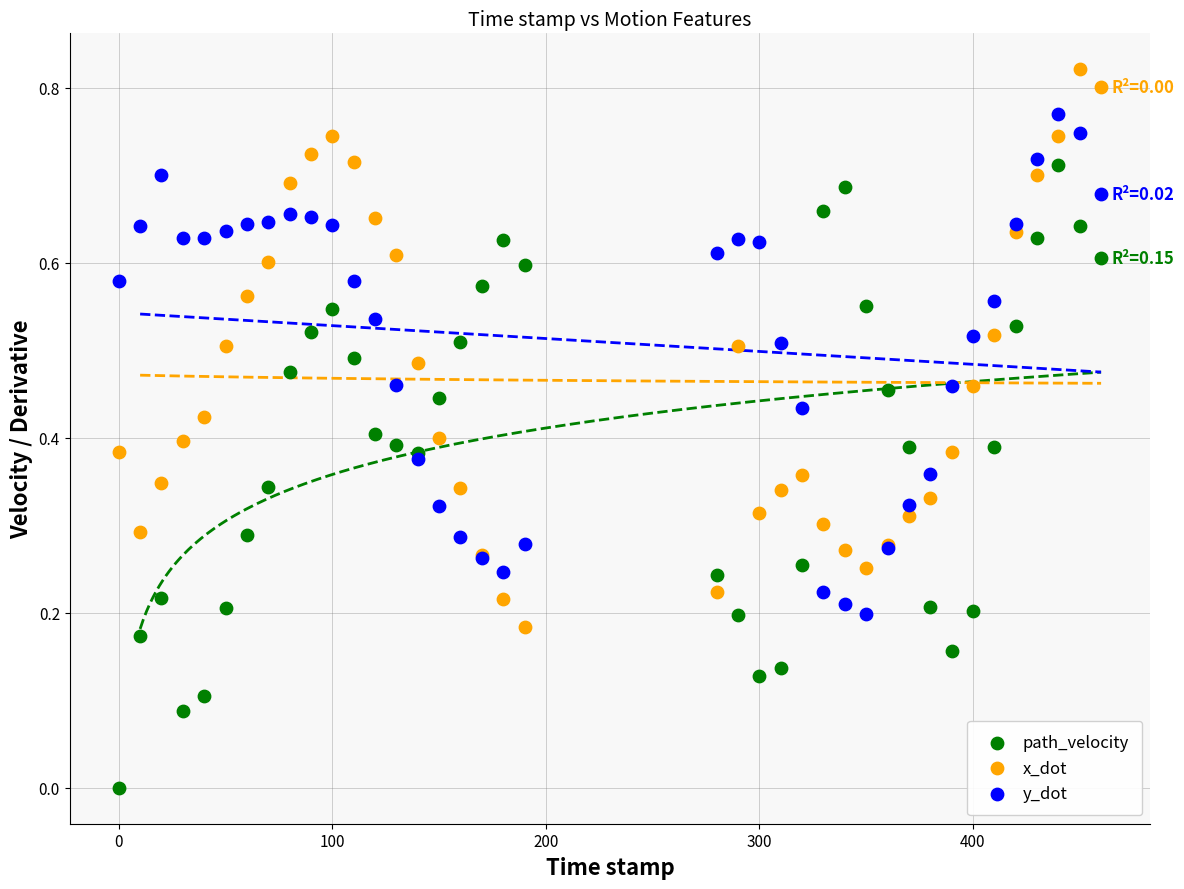

What is the X range (max minus min) for the scatter plot?

460.0